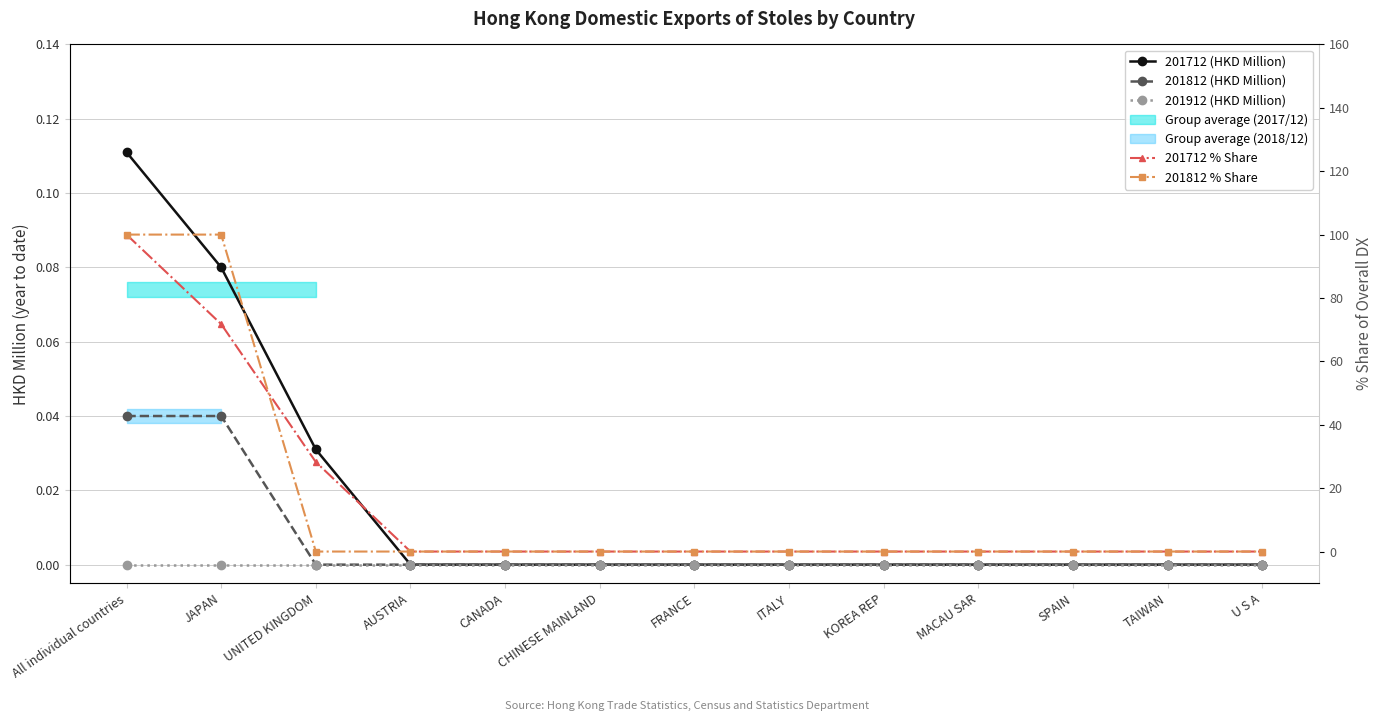

At which label is 201912 (HKD Million) closest to 0?

All individual countries